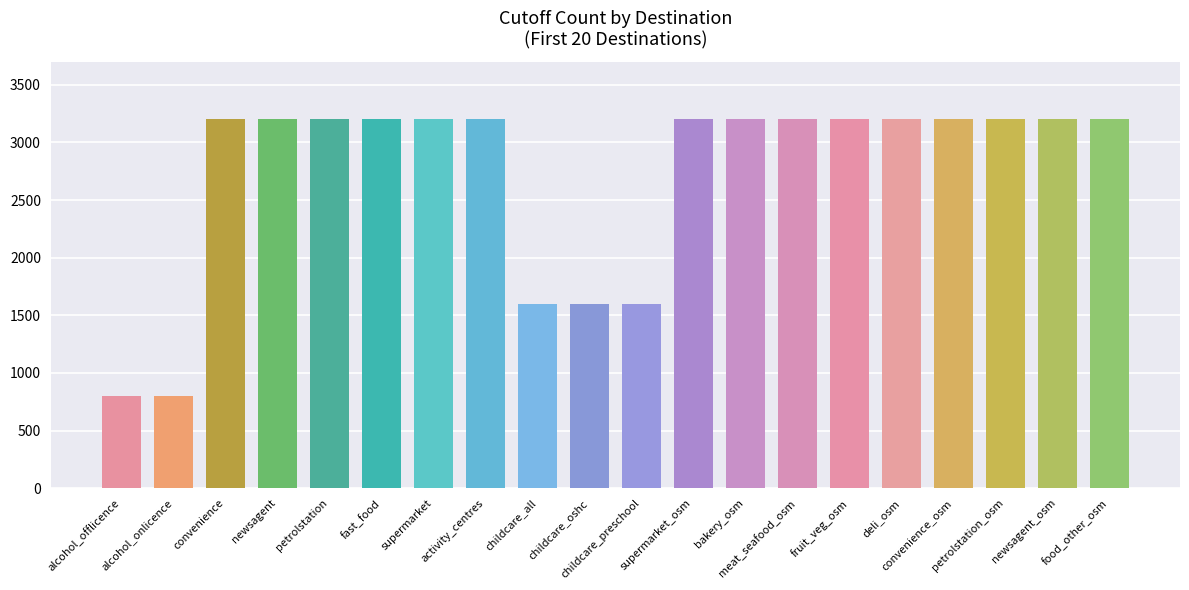

What is the greatest value displayed?

3200